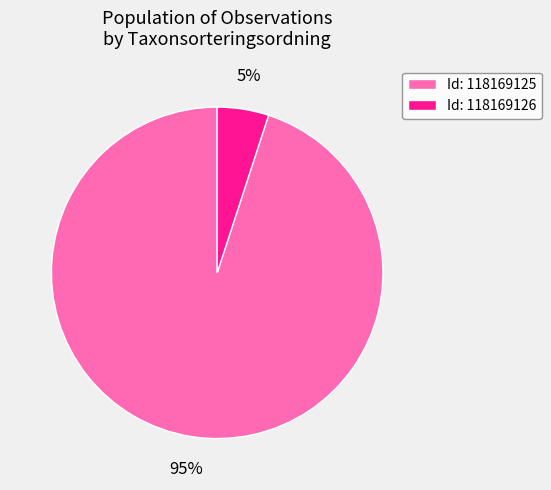

Is there a majority slice in this chart?

Yes